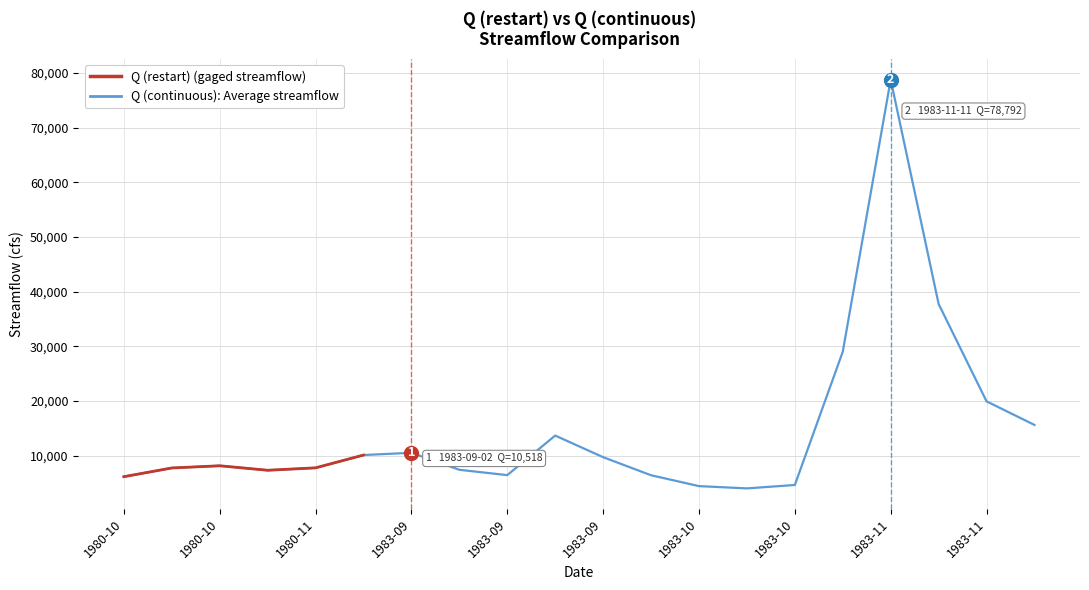

Rank the series at 1983-10 from lowest to highest value.

Q (continuous): Average streamflow, Q (restart) (gaged streamflow)